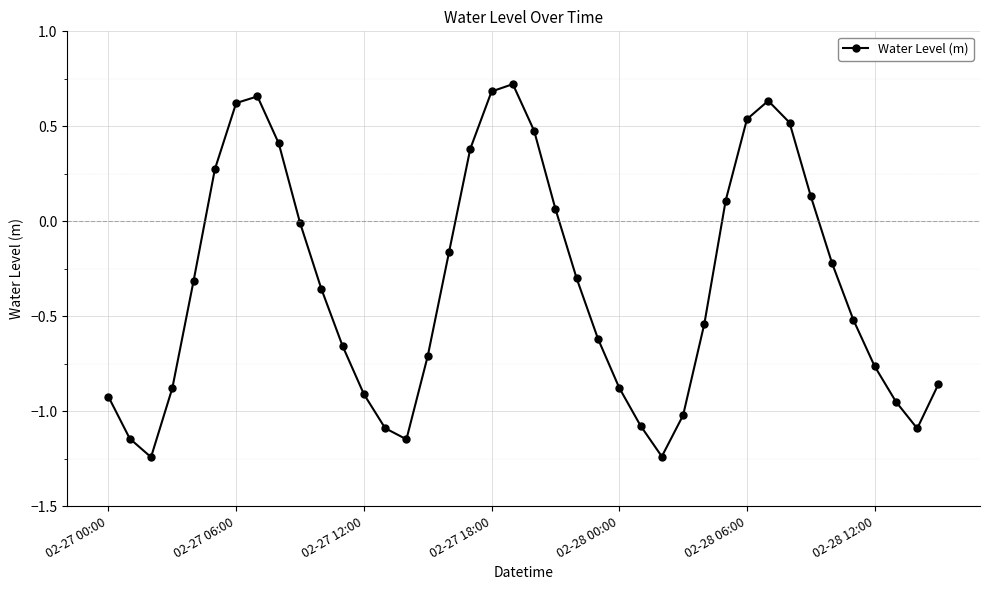

What is the value of the 23rd point from the left?

-0.3